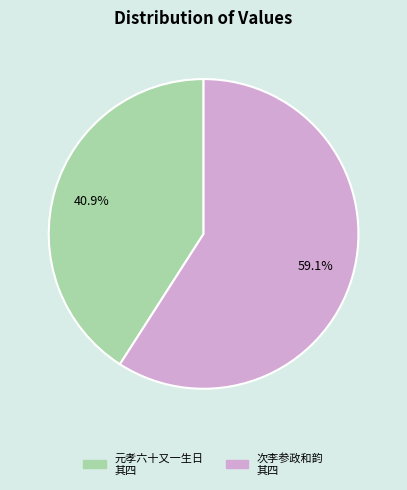

Is there a majority slice in this chart?

Yes